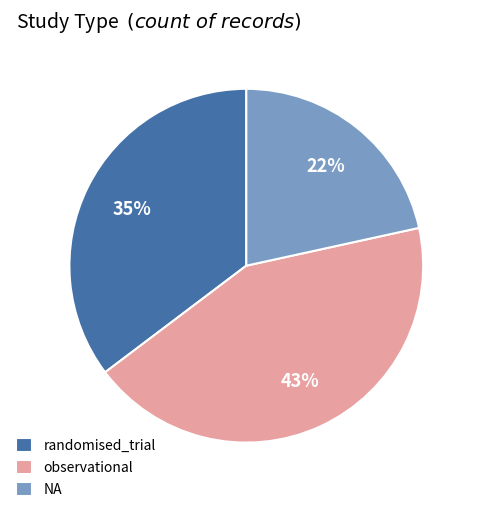

How many segments does this pie chart have?

3